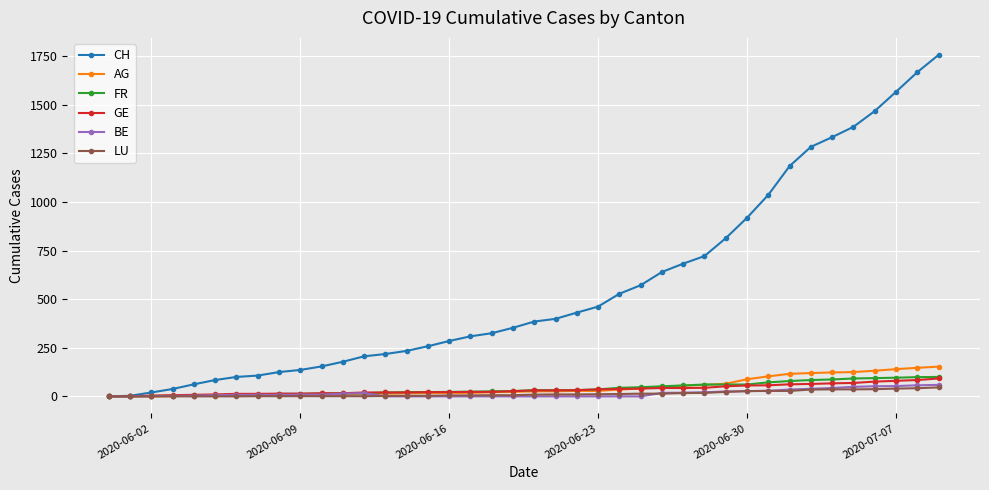

Which series has the largest total across all categories?

CH